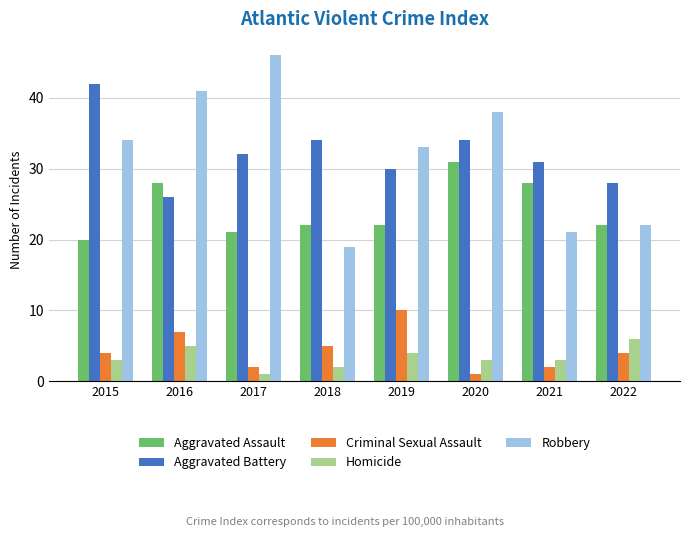

What is the difference between the Homicide values at 2015 and 2016?

2